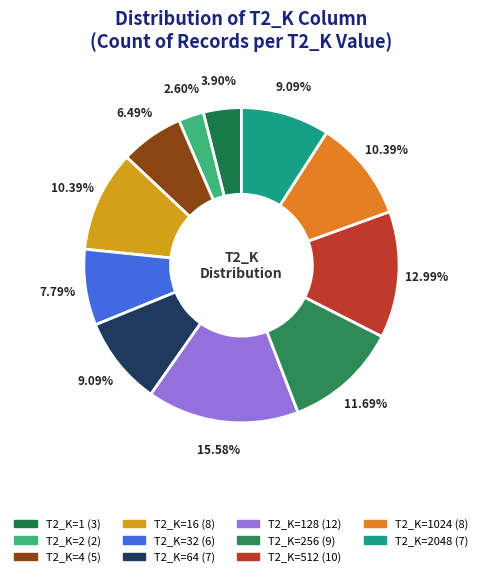

How many segments does this pie chart have?

11